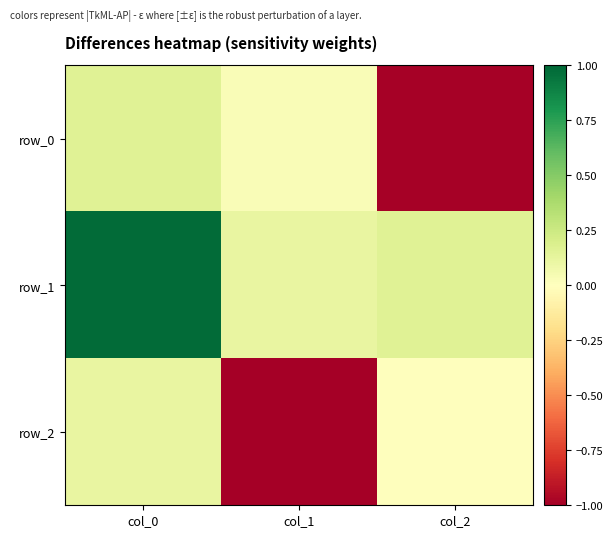

The value of row_2 at col_1 is -0.5. True or false?

False